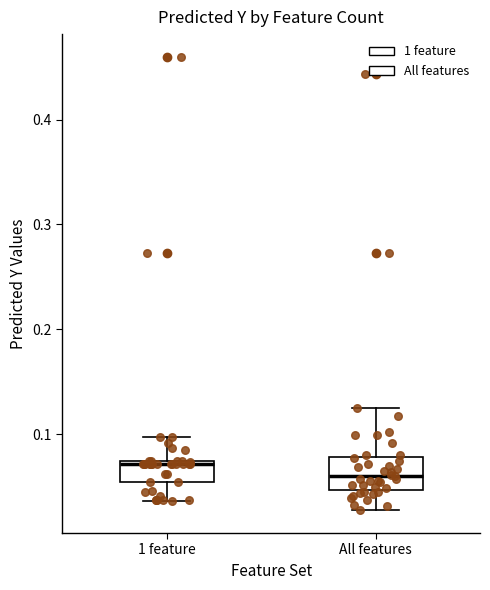

Reading left to right, transcribe this box plot: for each box, give where its median line is, the range the box spans, and where its two whiskers end, as read against the y-axis. The values are not printed on the chart, so give them approximately, as read against the axis.

1 feature: median 0.07 (just below the box's upper edge), box 0.05 to 0.07, whiskers 0.04 to 0.10
All features: median 0.06, box 0.05 to 0.08, whiskers 0.03 to 0.12